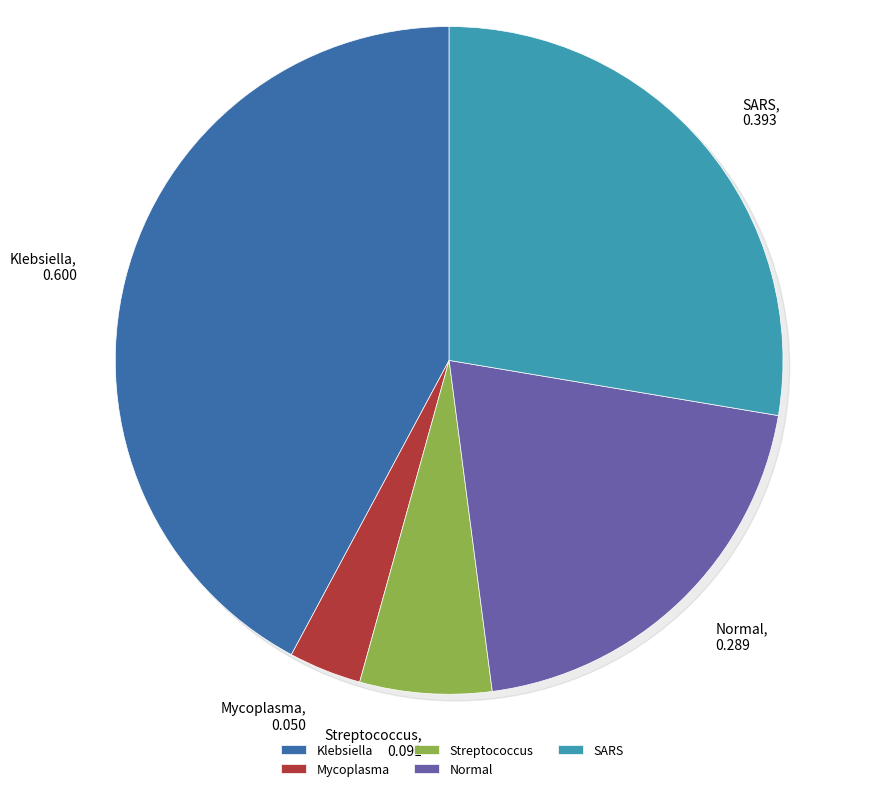

Which slice is the largest?

R/Bacterial/Klebsiella